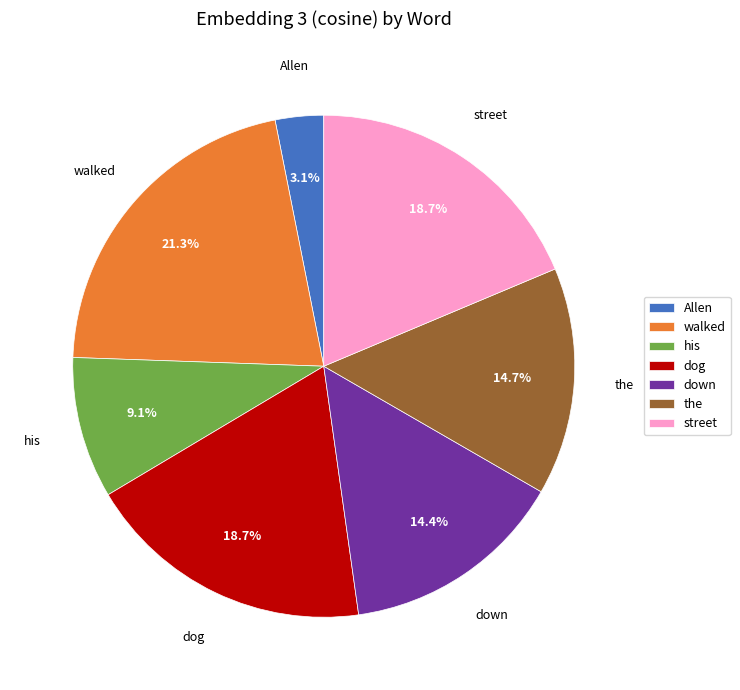

How many segments does this pie chart have?

7